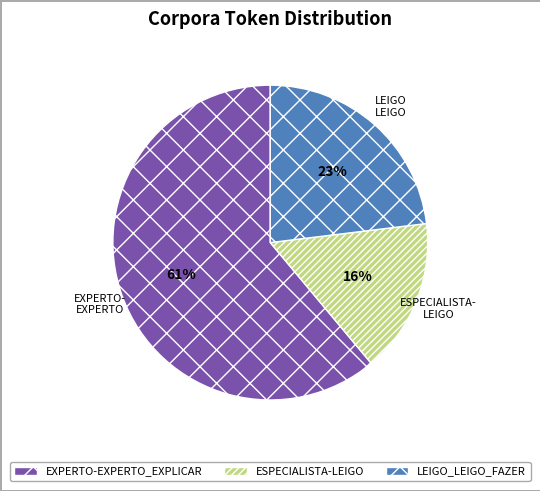

Do LEIGO_LEIGO_FAZER and EXPERTO-EXPERTO_EXPLICAR together represent more than half of the pie?

Yes